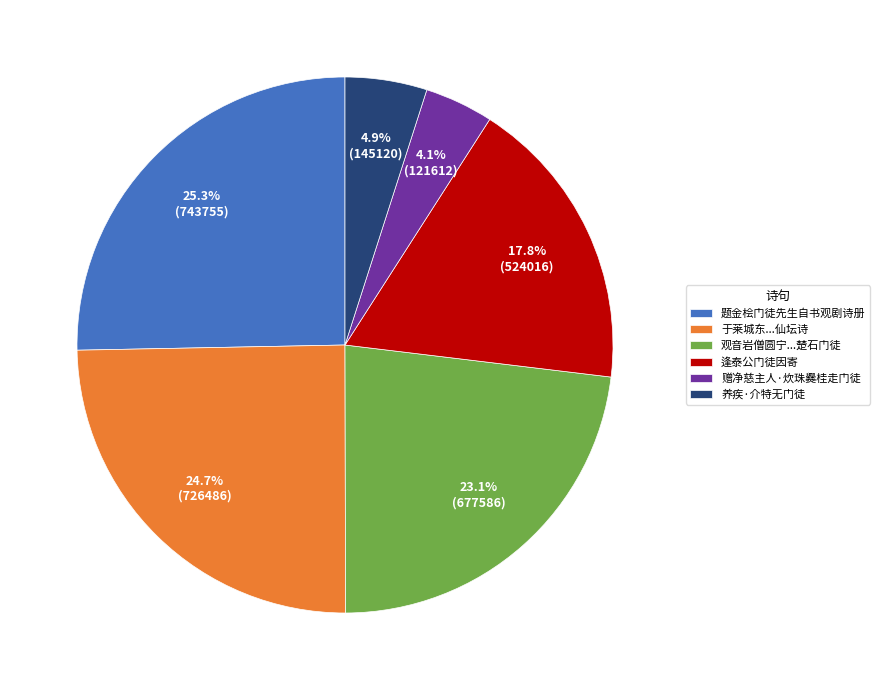

Count the number of slices in the pie.

6